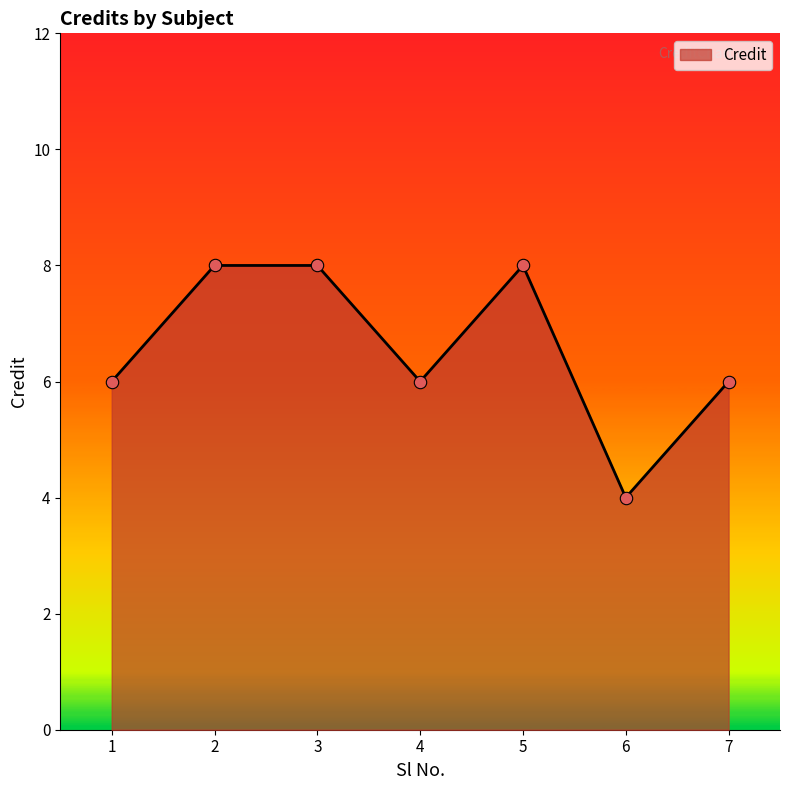

What is the change in value from 1 to 6?

-2